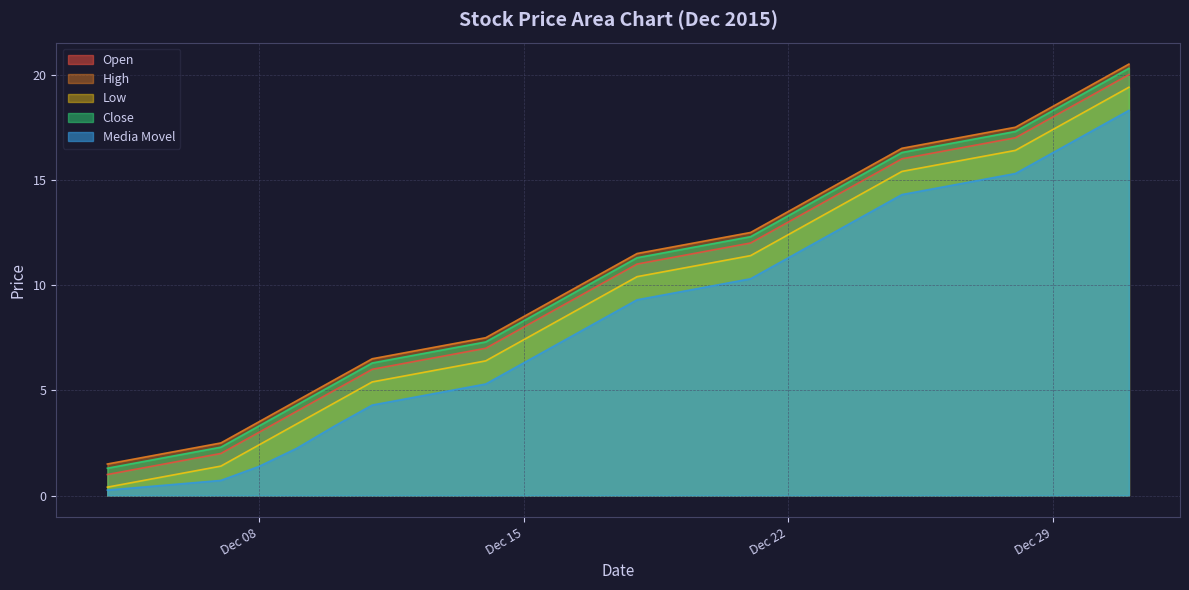

What is the average value of the Media Movel series?

8.9